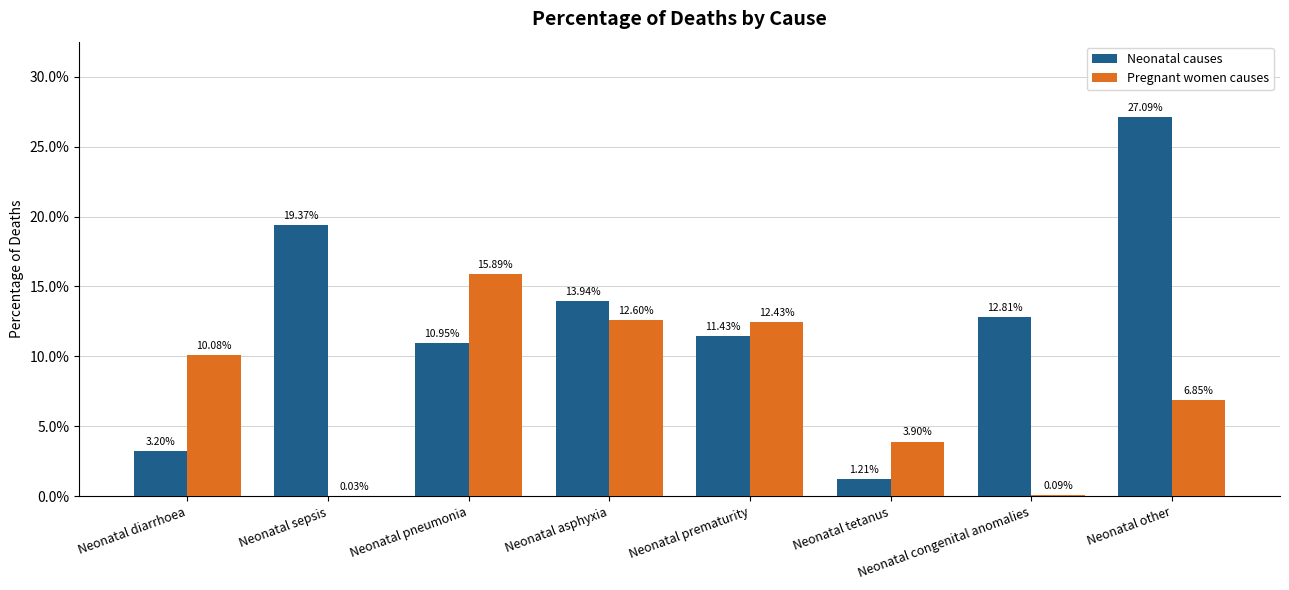

What position from the right is Neonatal sepsis?

7